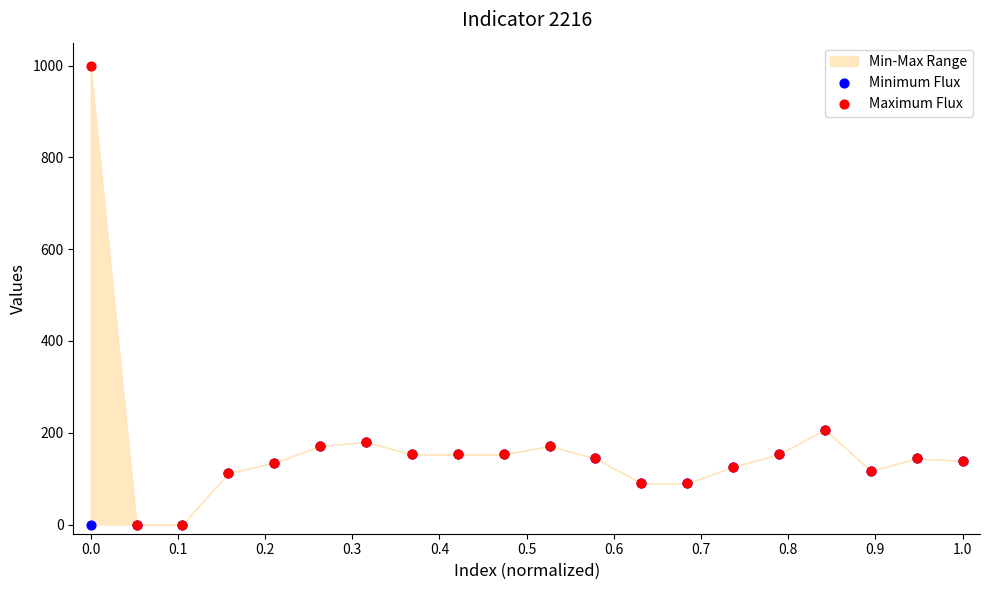

Which series reaches the minimum Y coordinate?

Minimum Flux